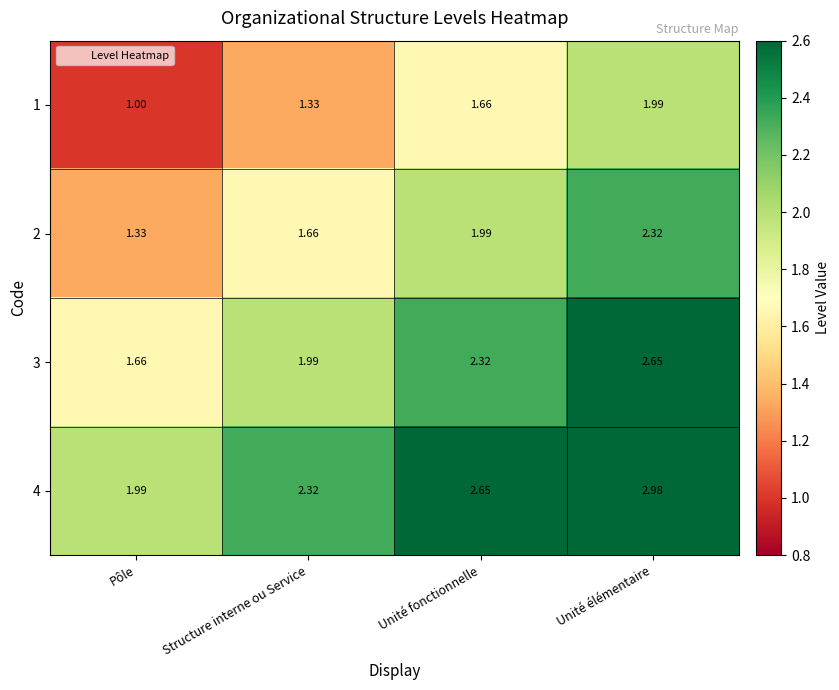

At which category is the sum across all series the highest?

Unité élémentaire